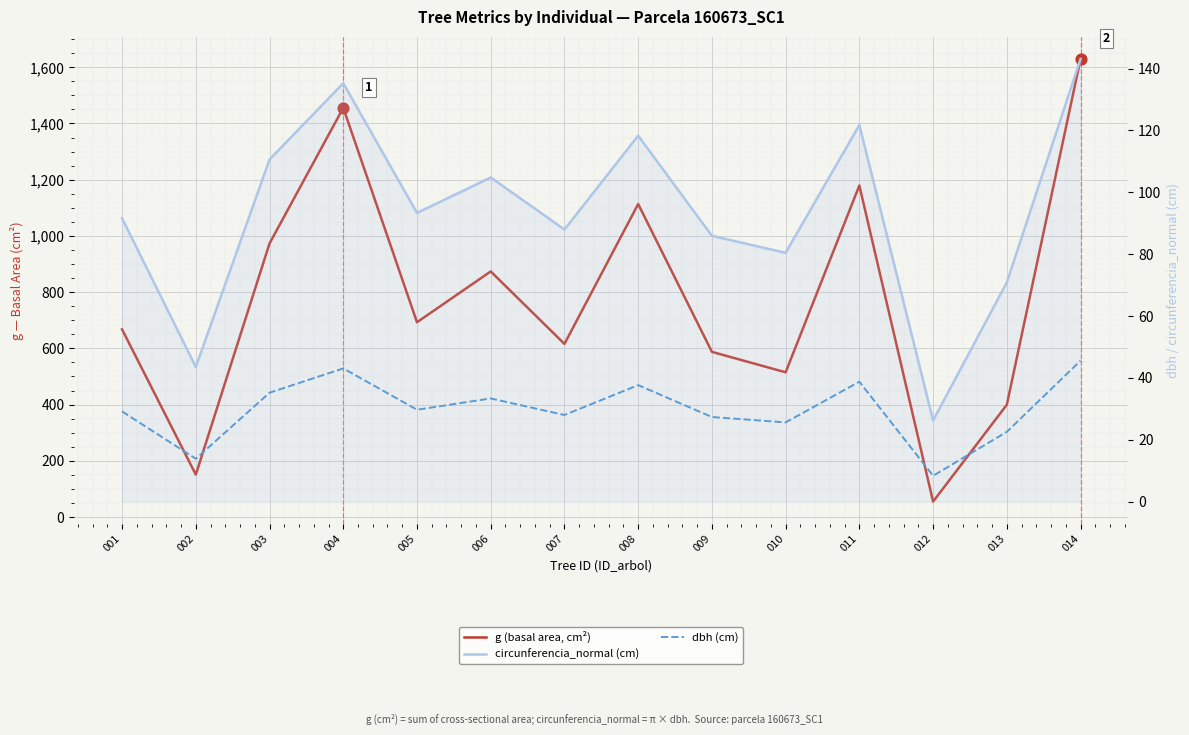

What are all the series names shown in the legend?

g (basal area, cm²), circunferencia_normal (cm), dbh (cm)